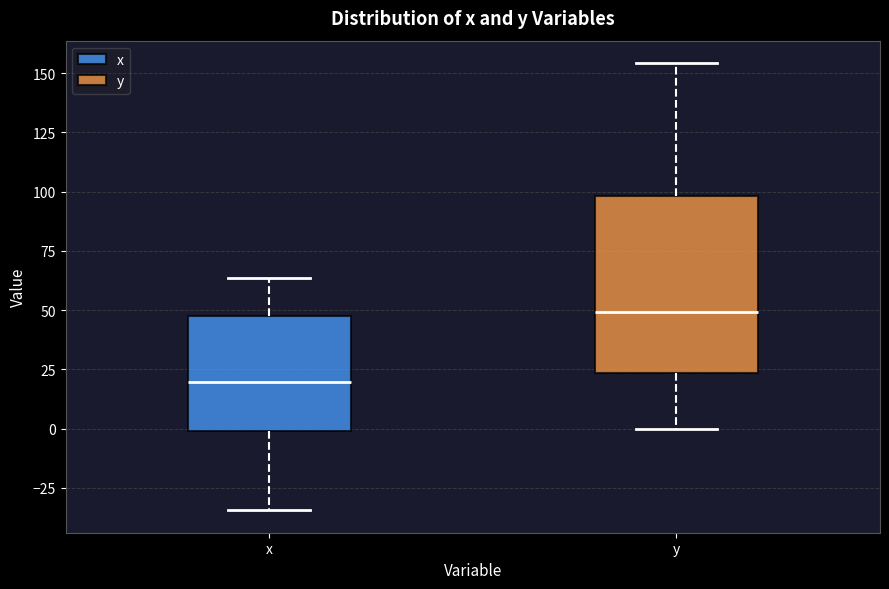

Reading left to right, transcribe this box plot: for each box, give where its median line is, the range the box spans, and where its two whiskers end, as read against the y-axis. The values are not printed on the chart, so give them approximately, as read against the axis.

x: median 20, box 0 to 45, whiskers -35 to 65
y: median 50, box 25 to 100, whiskers 0 to 155